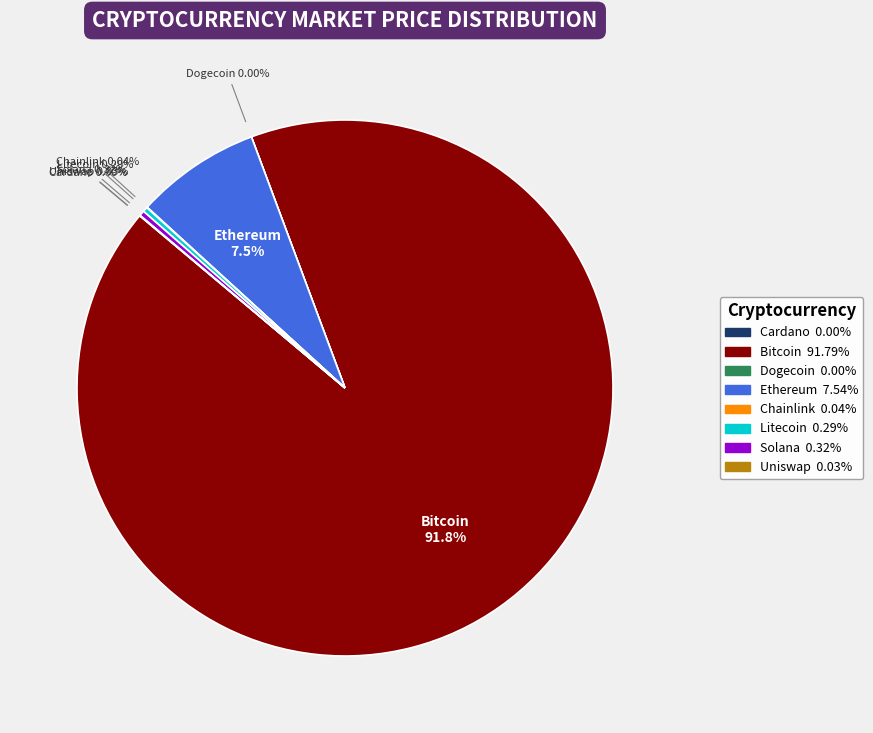

How many segments does this pie chart have?

8